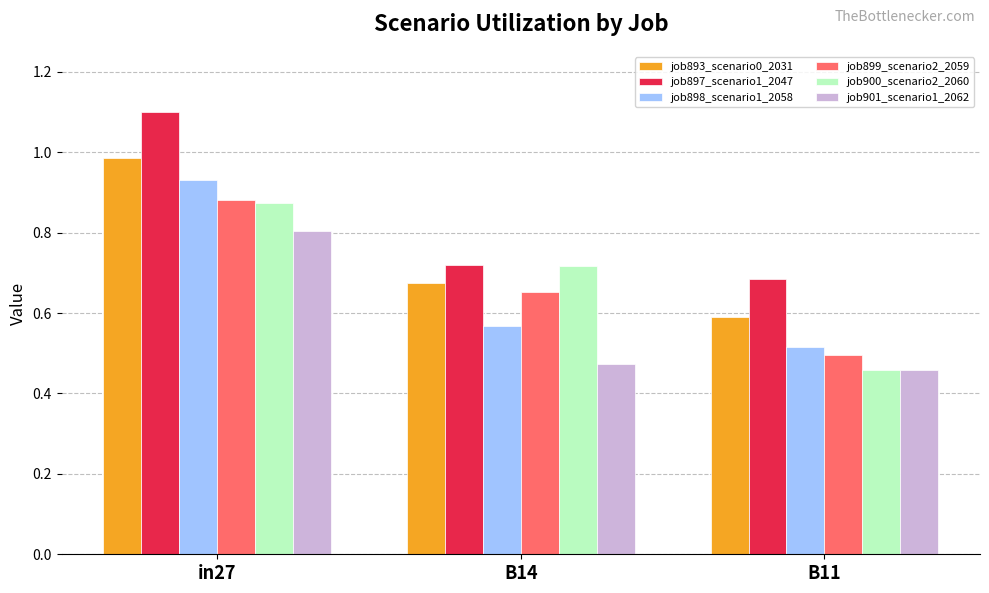

What position from the left is B14?

2